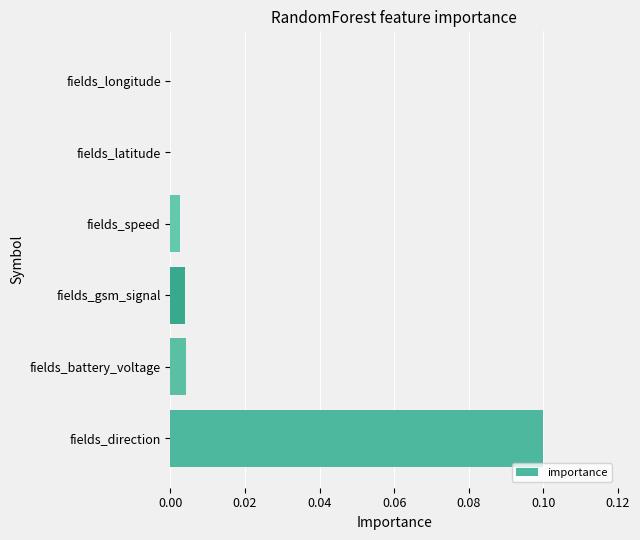

The chart shows a value of -0.1 at fields_longitude. True or false?

False